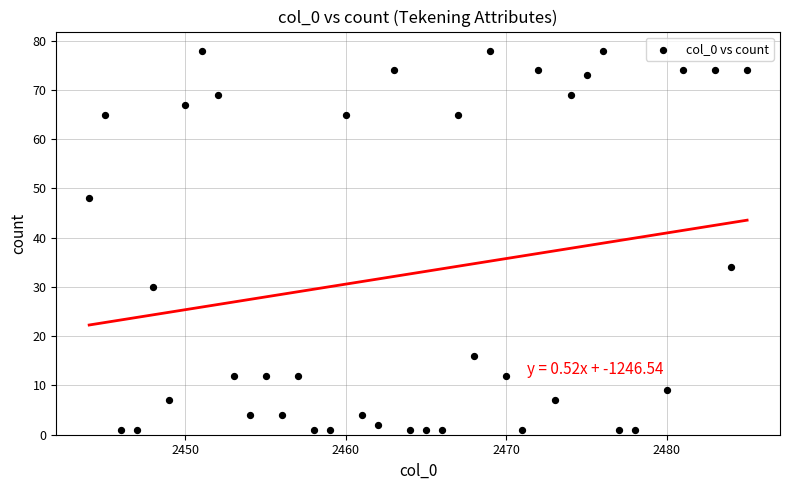

What Y value in the scatter plot is closest to 39?

34